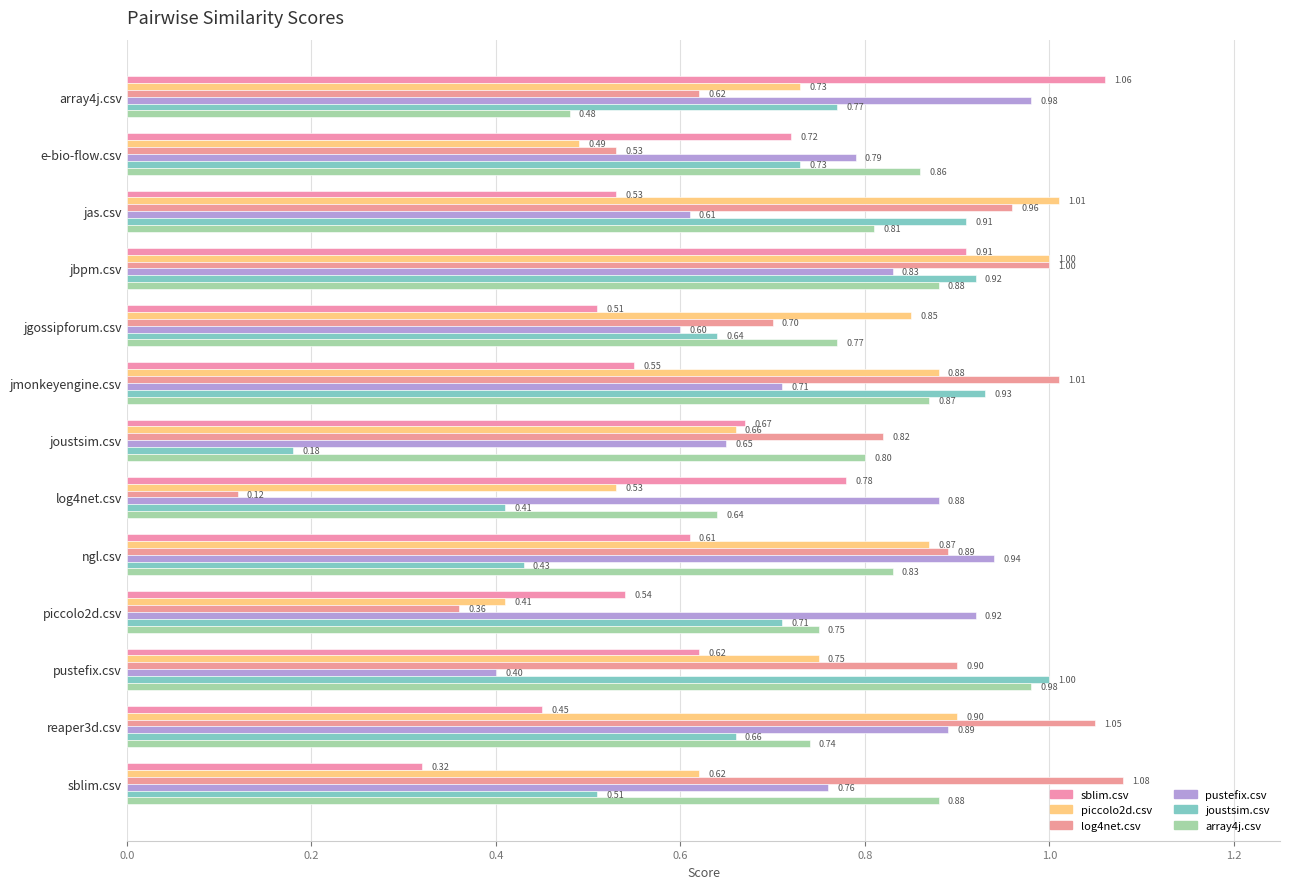

Which series has the widest spread of values?

log4net.csv